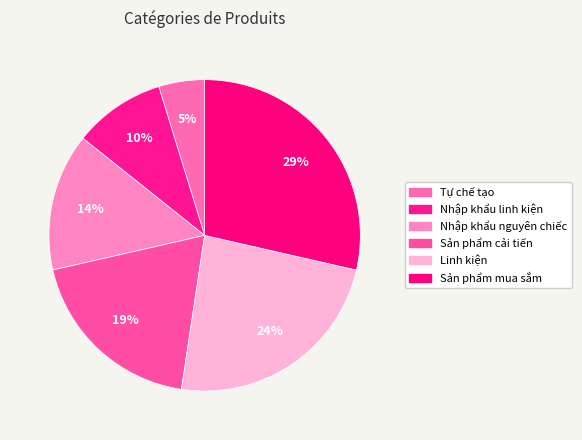

To the nearest percent, what portion does Nhập khẩu linh kiện represent?

10%